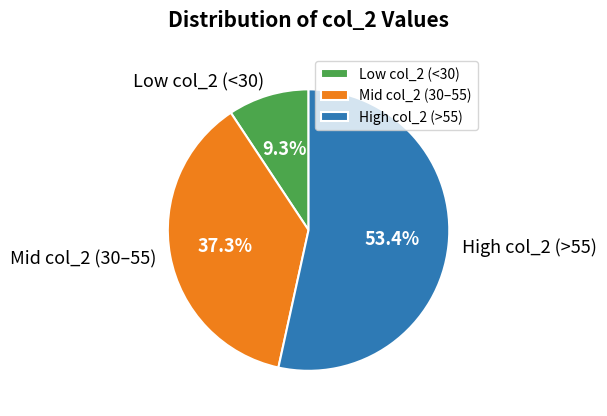

Which category has the smallest portion of the pie?

Low col_2 (<30)